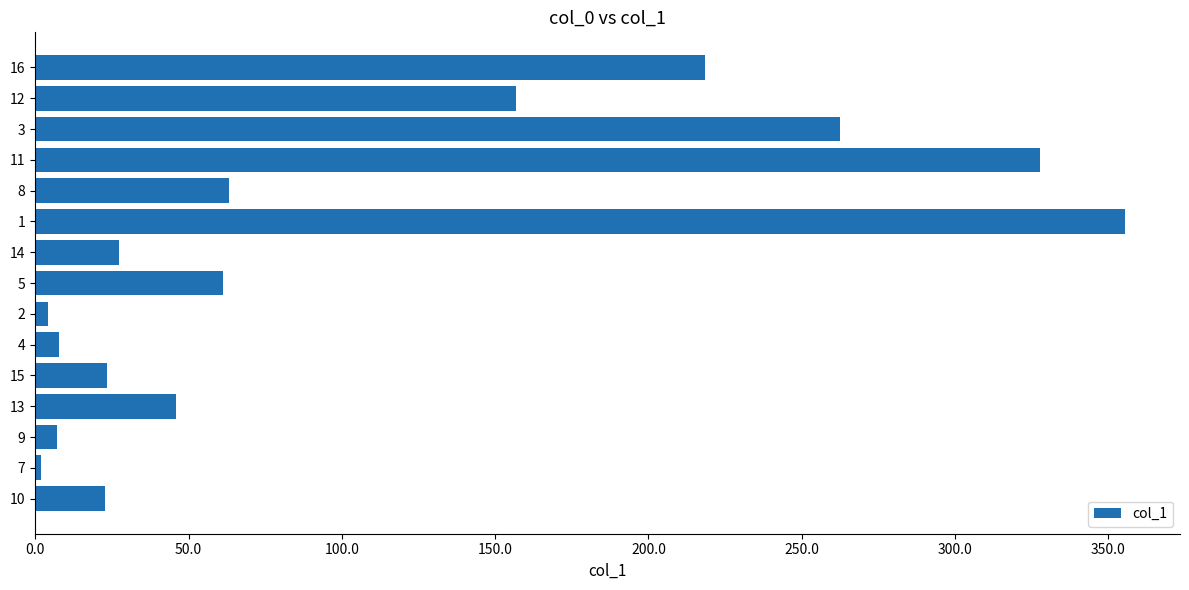

Which category has the highest value across all series?

1